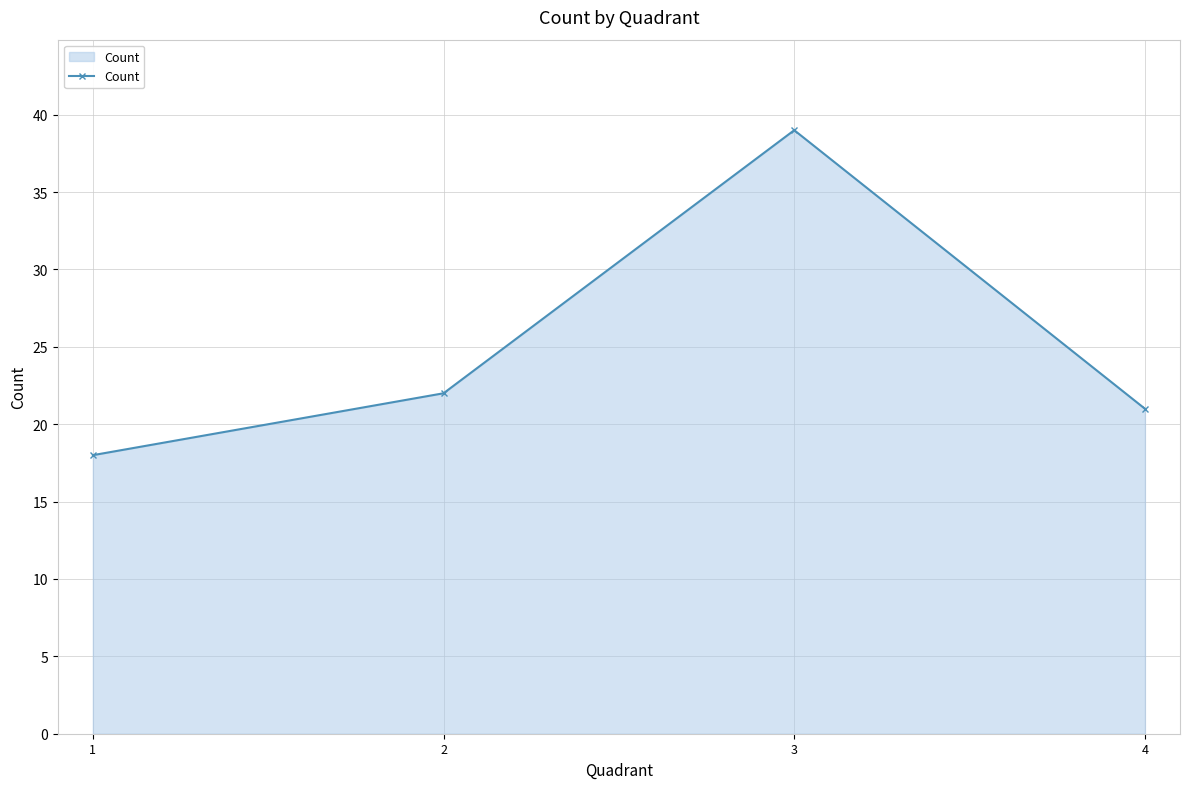

At which label is the value closest to 28?

2